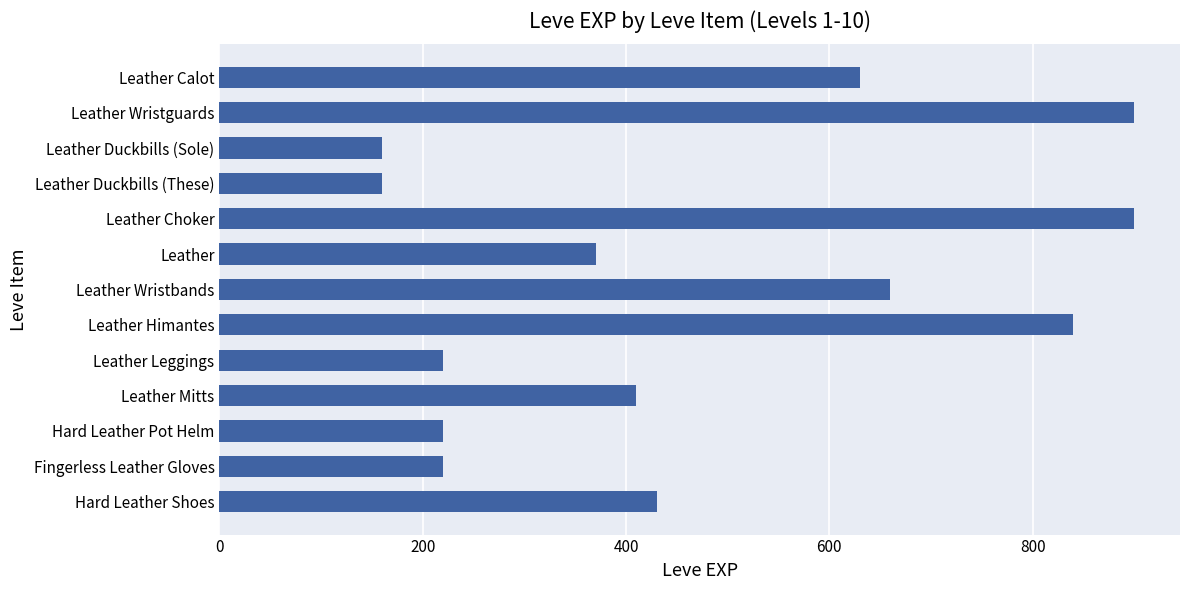

What is the label of the 13th bar from the top?

Hard Leather Shoes